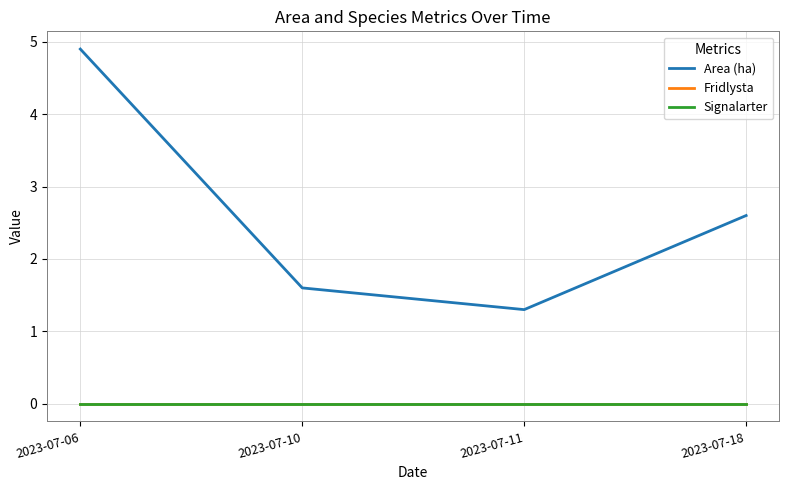

Which label corresponds to the largest value in the chart?

2023-07-06